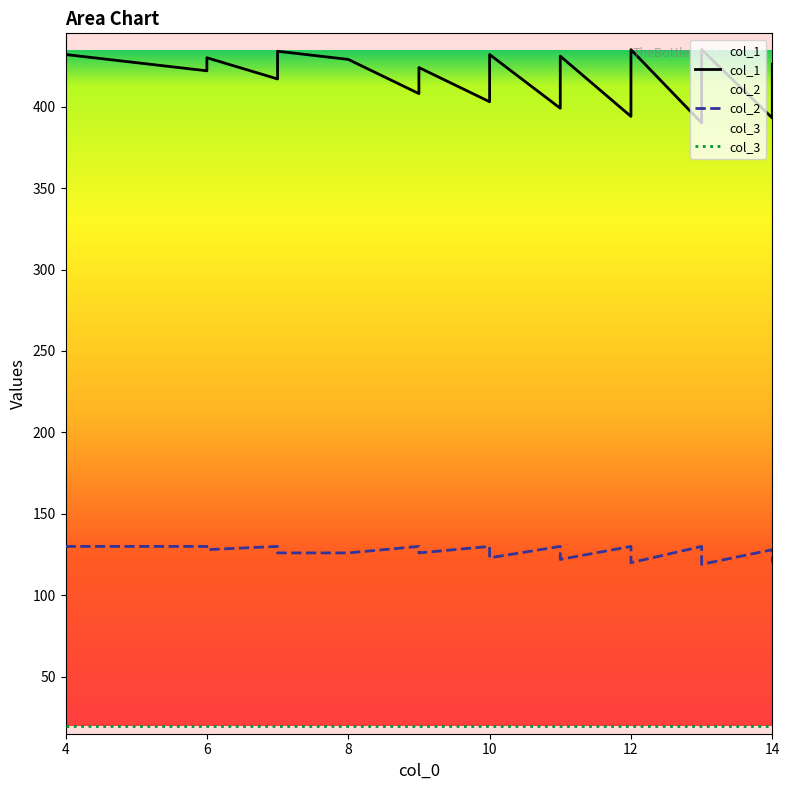

Reading left to right, what are all the values shown in this chart?

col_1: 432	427	422	430	417	434	429	408	416	420	424	403	411	415	419	432	399	423	427	431	394	402	406	410	418	422	431	435	390	418	422	426	435	393	397	401	409	413	422	426
col_2: 130	130	130	128	130	126	126	130	128	127	126	130	128	127	126	123	130	124	123	122	130	128	127	126	124	123	121	120	130	123	122	121	119	128	127	126	124	123	121	120
col_3: 20	20	20	20	20	20	20	20	20	20	20	20	20	20	20	20	20	20	20	20	20	20	20	20	20	20	20	20	20	20	20	20	20	20	20	20	20	20	20	20